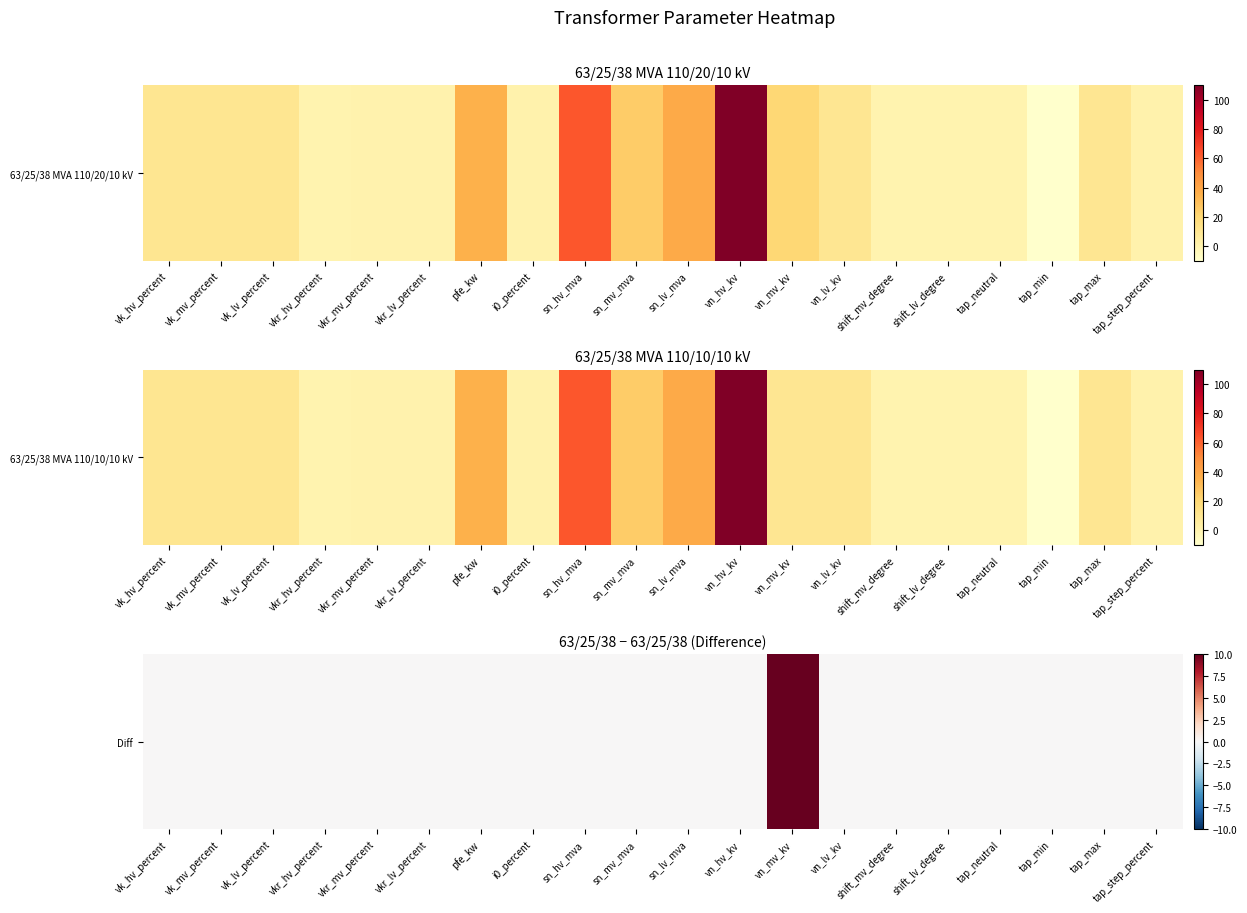

At which category does the chart reach its peak across all series?

vn_mv_kv